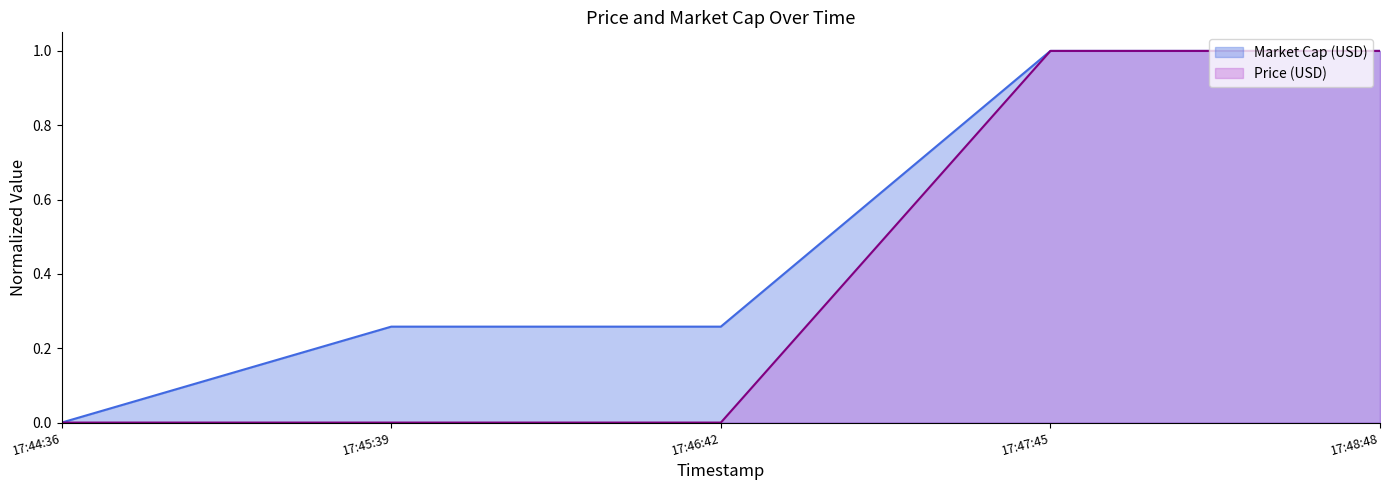

Is the value of Price (USD) at 17:46:42 greater than the value of Market Cap (USD) at 17:45:39?

No